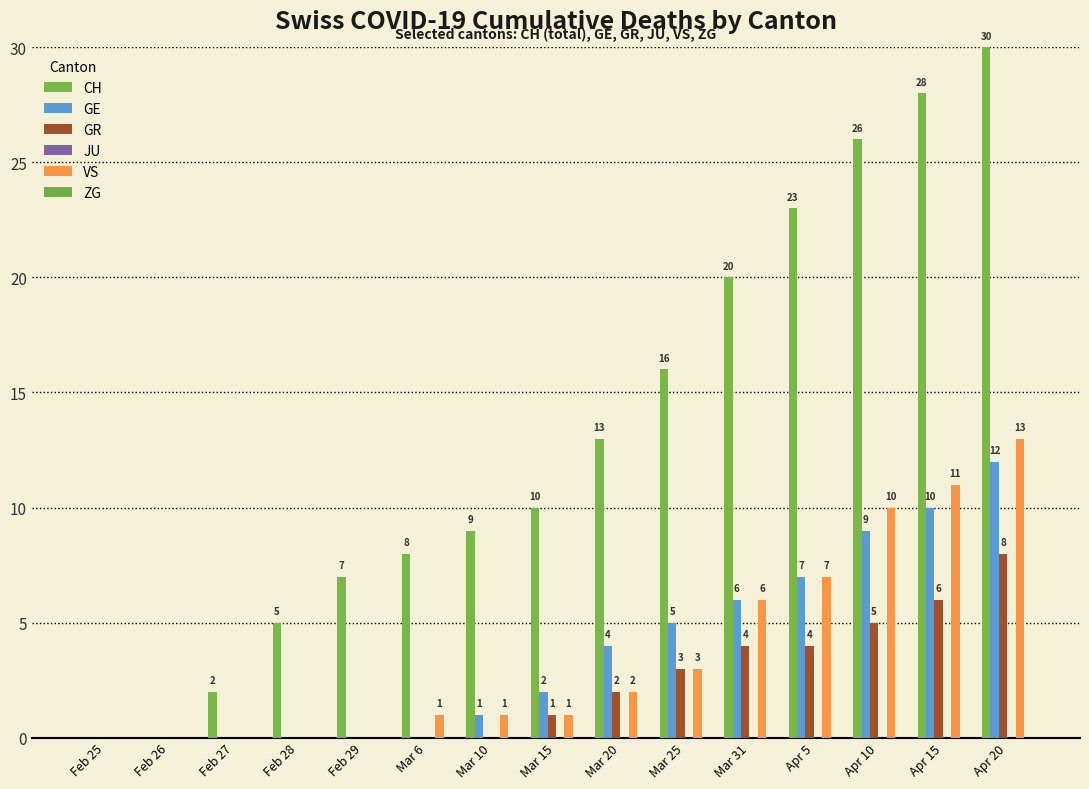

The VS series shows 1 at Mar 15. True or false?

True